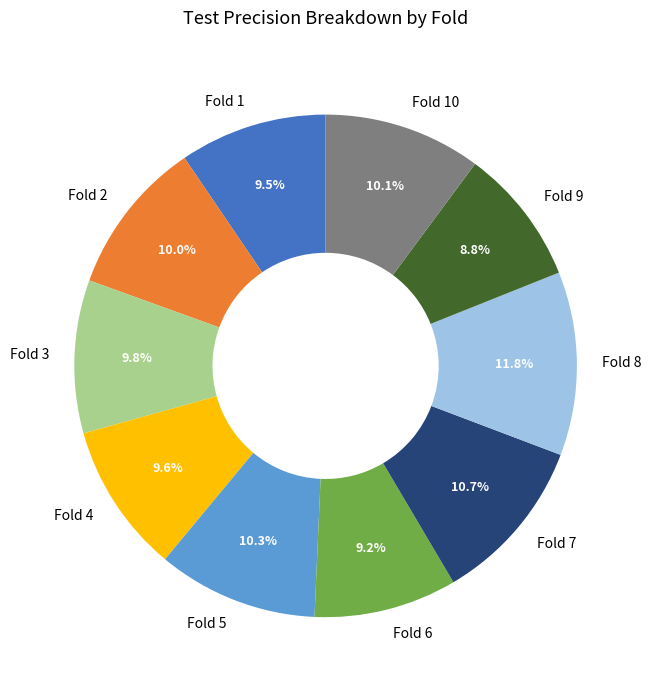

True or false: Fold 9 accounts for 9% of the total.

True